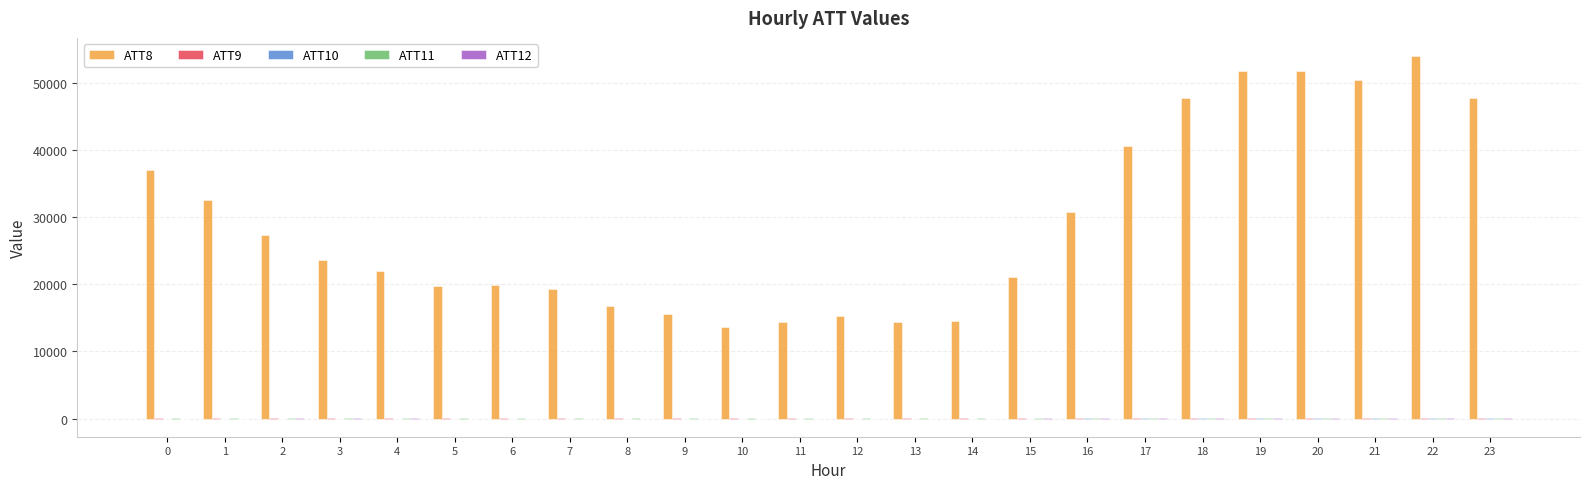

Which series has the largest total across all categories?

ATT8